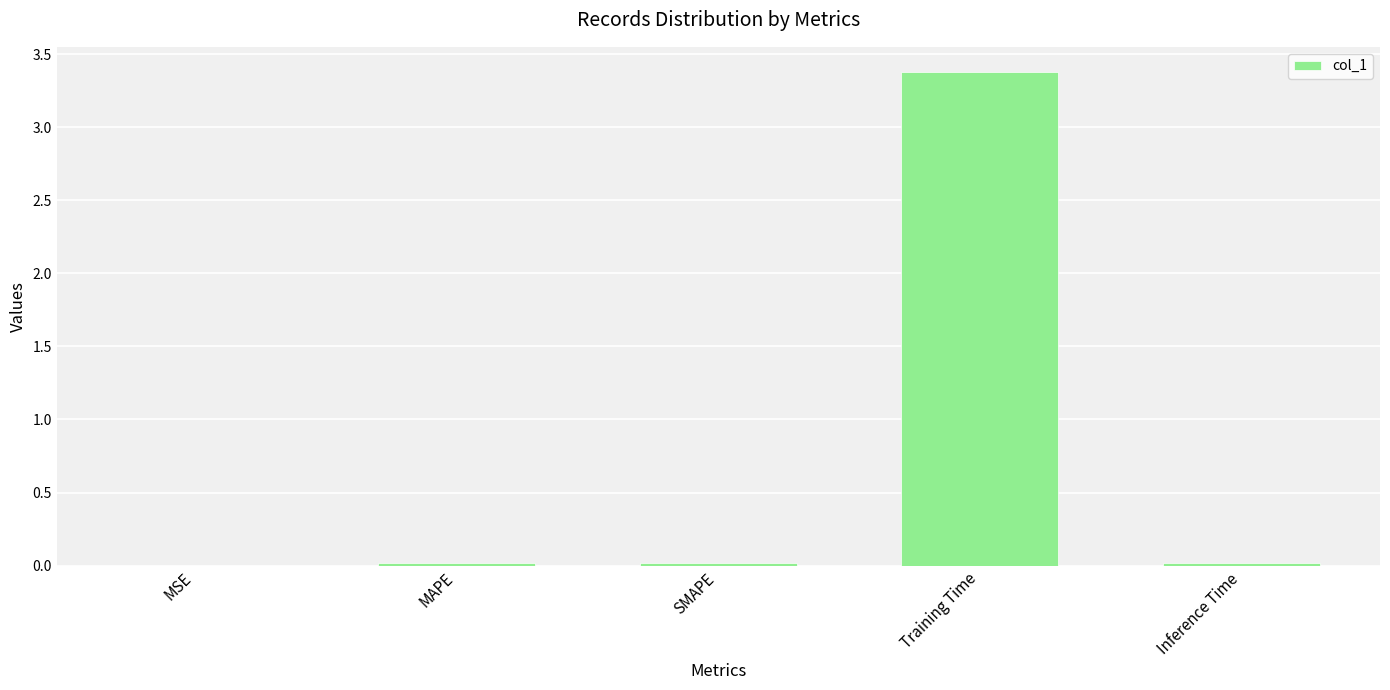

Which category has the highest value across all series?

Training Time